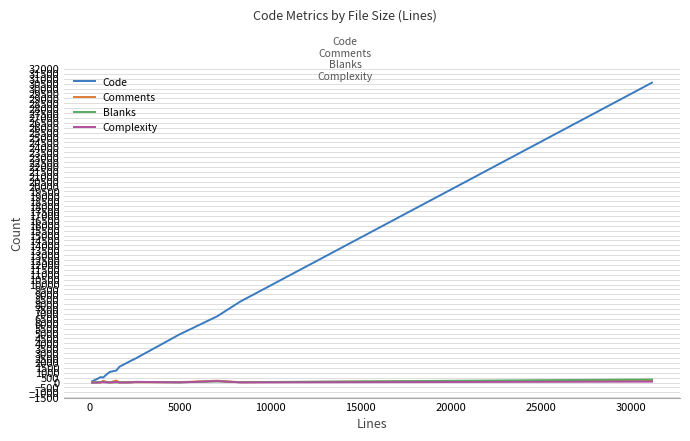

What is the maximum value for Code?

30600